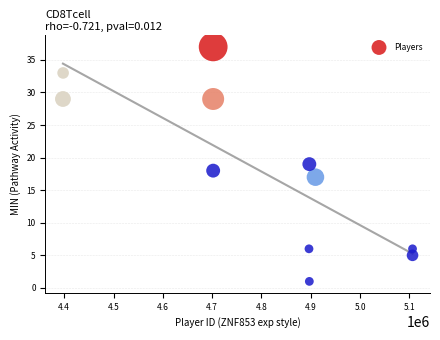

What is the average X value?

4792224